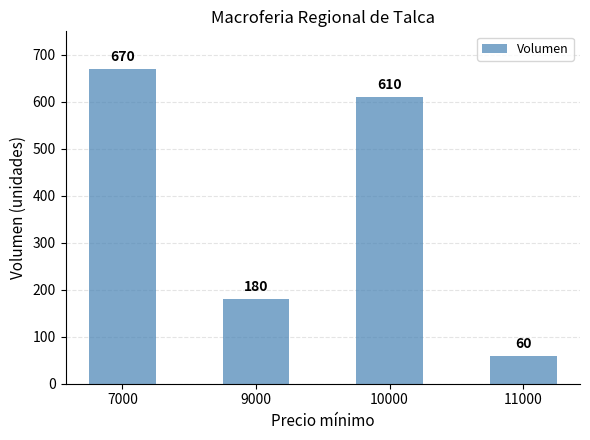

Which has a higher value, 7000 or 9000?

7000